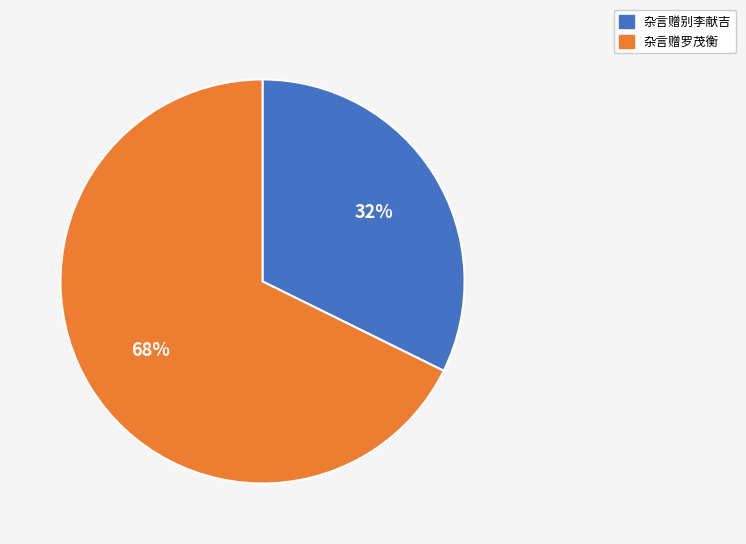

To the nearest percent, what is the average slice percentage?

50%